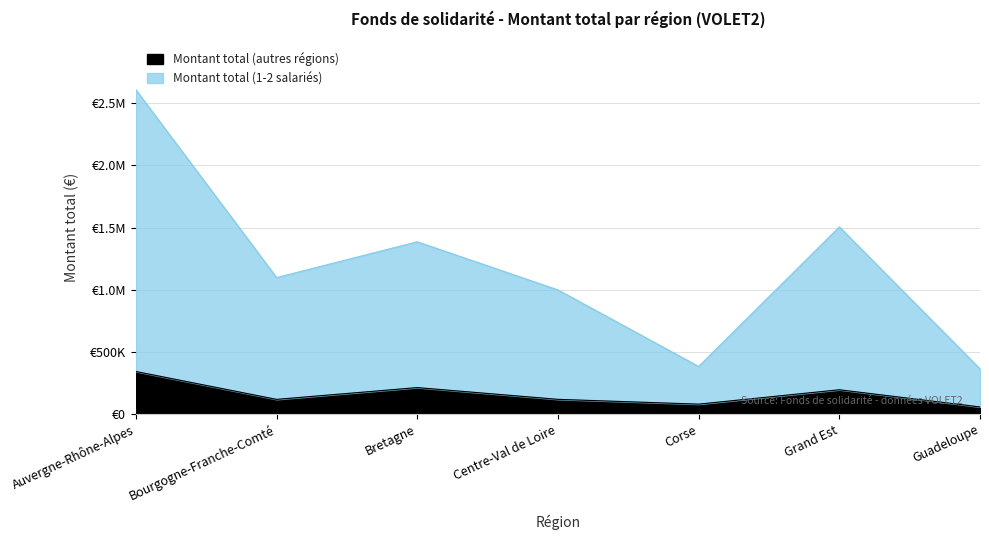

What is the average value of the Montant total (autres régions) series?

159806.1